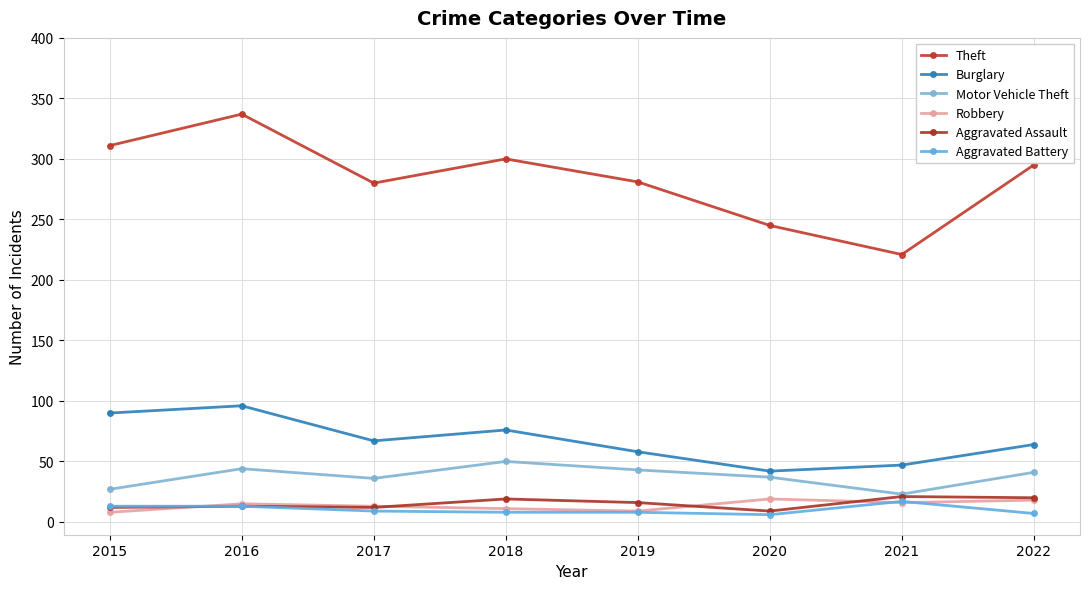

True or false: Aggravated Battery and Theft cross at least once.

False